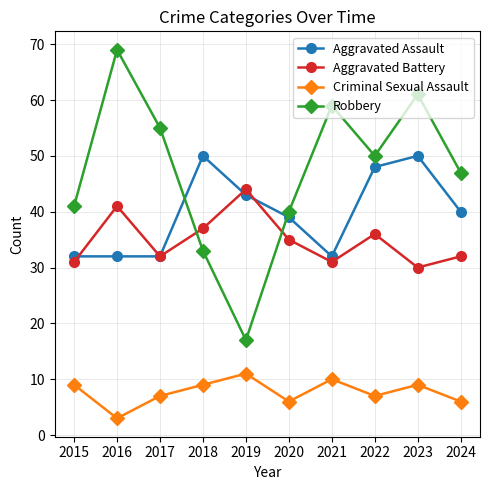

Which series has the largest total across all categories?

Robbery